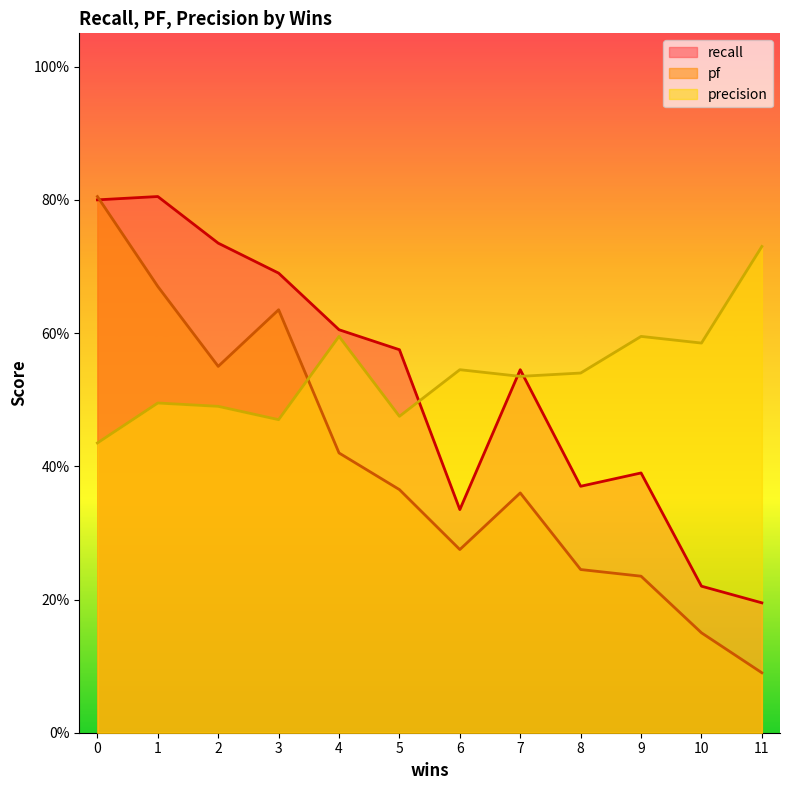

True or false: precision and recall cross at least once.

True